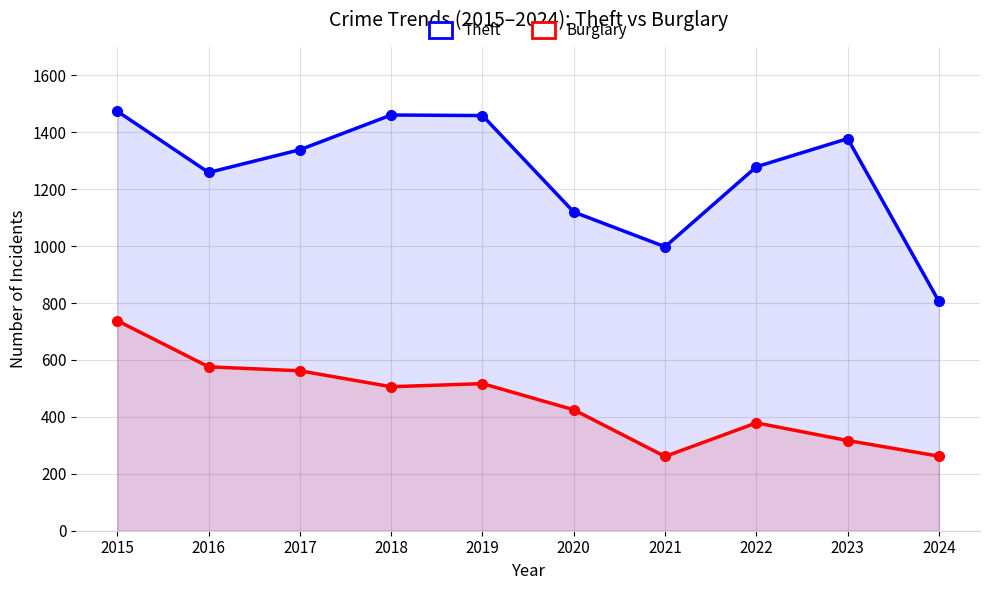

Which category has the highest value in the Theft series?

2015